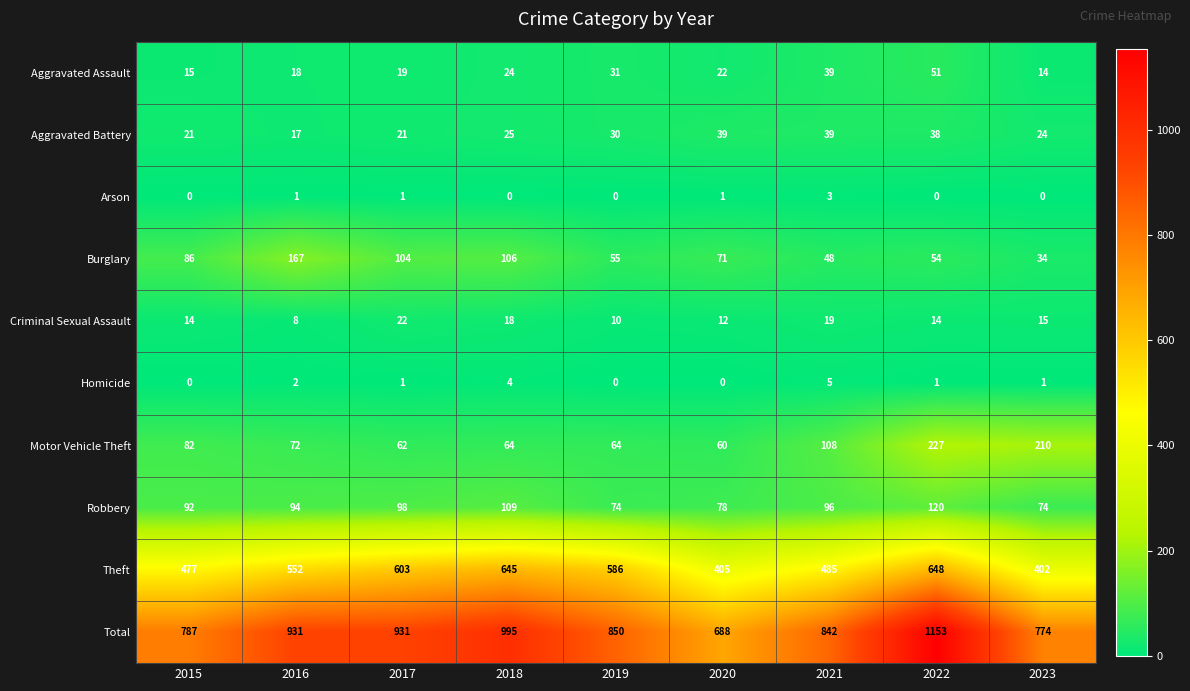

What is the difference between the maximum and minimum values in the Aggravated Assault series?

37